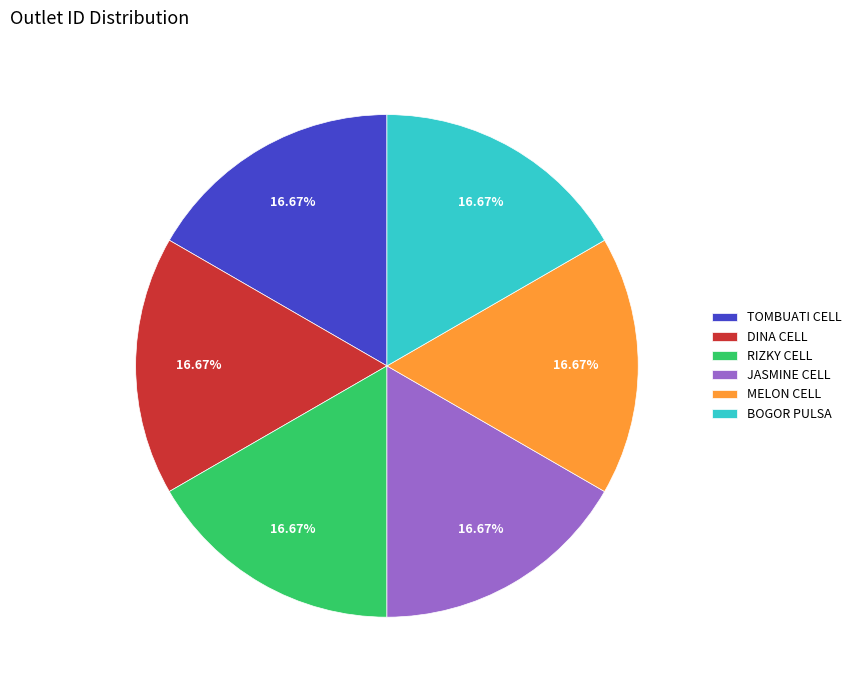

To the nearest percent, what portion does TOMBUATI CELL represent?

17%